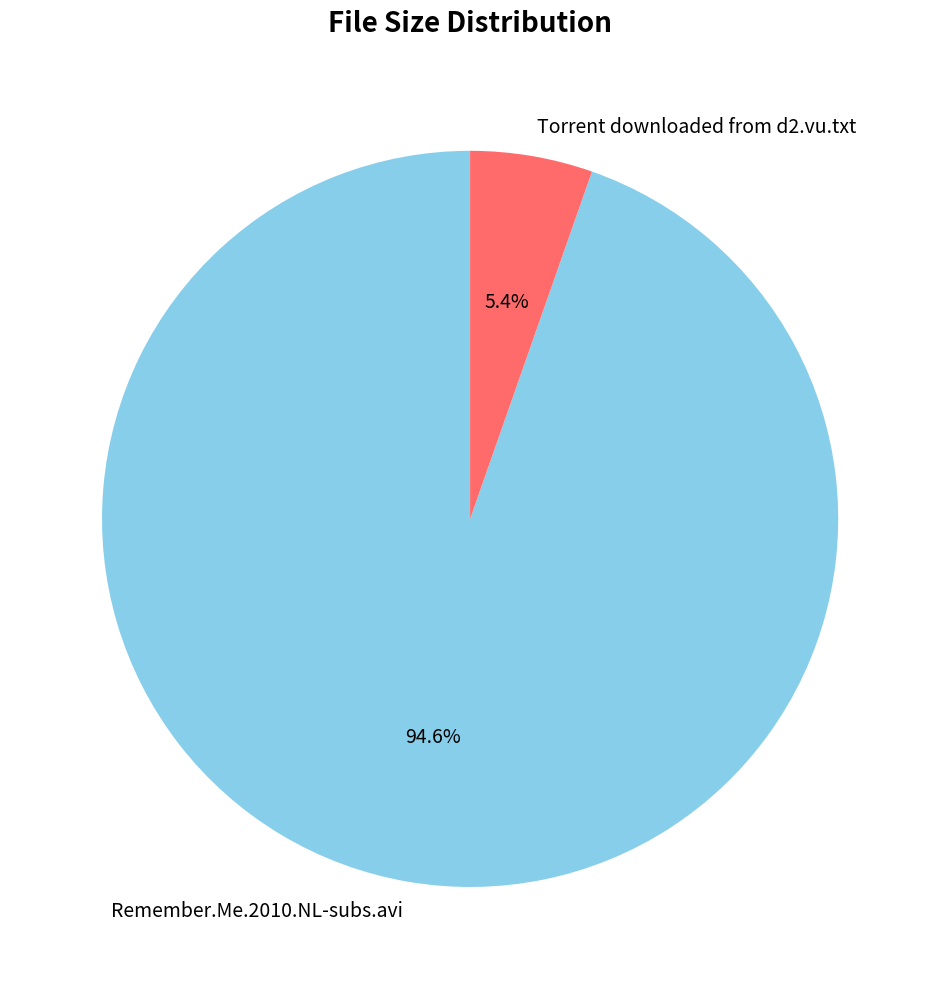

How many segments does this pie chart have?

2